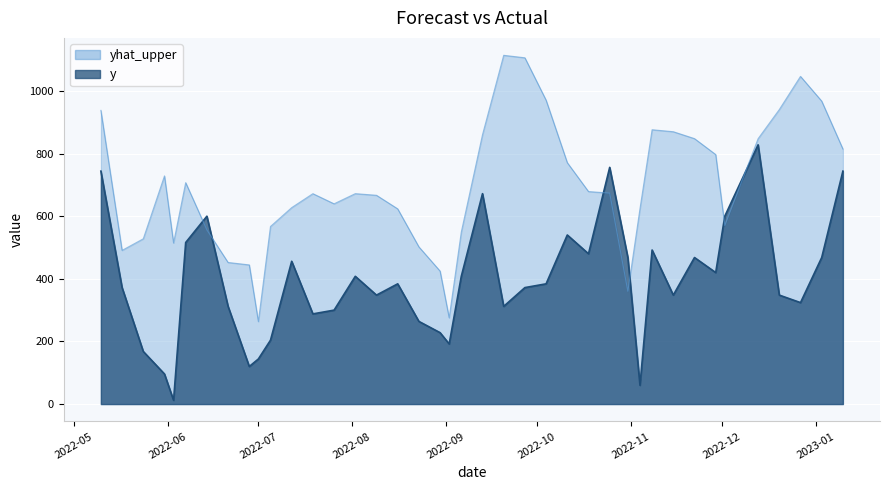

Reading left to right, extract all data points from this chart.

yhat_upper: 937.9	490.8	527.8	728.7	514.4	707.1	556.2	452.2	444.4	263.4	567.1	627.4	671.9	639.6	672.0	666.8	623.5	502.0	424.6	275.4	549.2	860.0	1113.8	1105.9	970.5	771.0	678.7	673.7	360.0	623.8	876.1	869.8	847.7	796.9	570.2	847.5	940.6	1046.5	967.6	814.6
y: 744.0	372.0	168.0	96.0	12.0	516.0	600.0	312.0	120.0	144.0	204.0	456.0	288.0	300.0	408.0	348.0	384.0	264.0	228.0	192.0	408.0	672.0	312.0	372.0	384.0	540.0	480.0	756.0	468.0	60.0	492.0	348.0	468.0	420.0	600.0	828.0	348.0	324.0	468.0	744.0